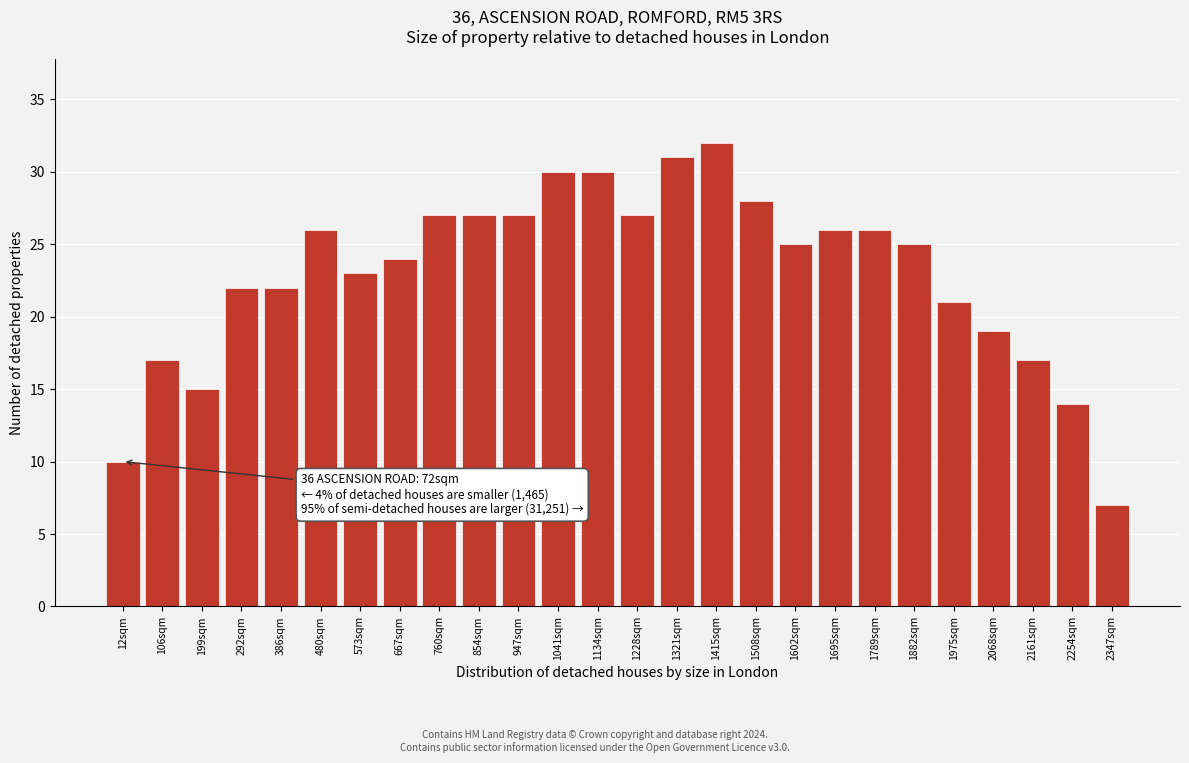

Reading right to left, transcribe all the data shown in this chart.

7	14	17	19	21	25	26	26	25	28	32	31	27	30	30	27	27	27	24	23	26	22	22	15	17	10